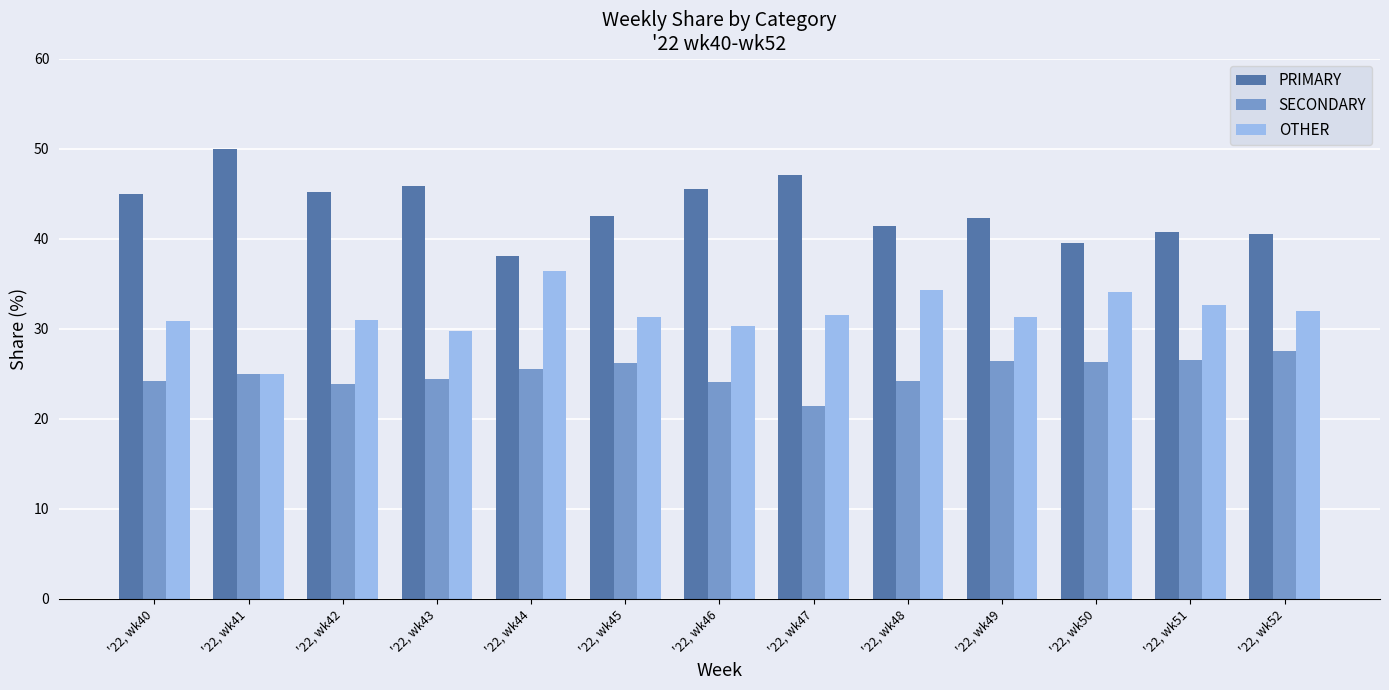

What is the spread (max minus min) of values at '22, wk44?

12.5